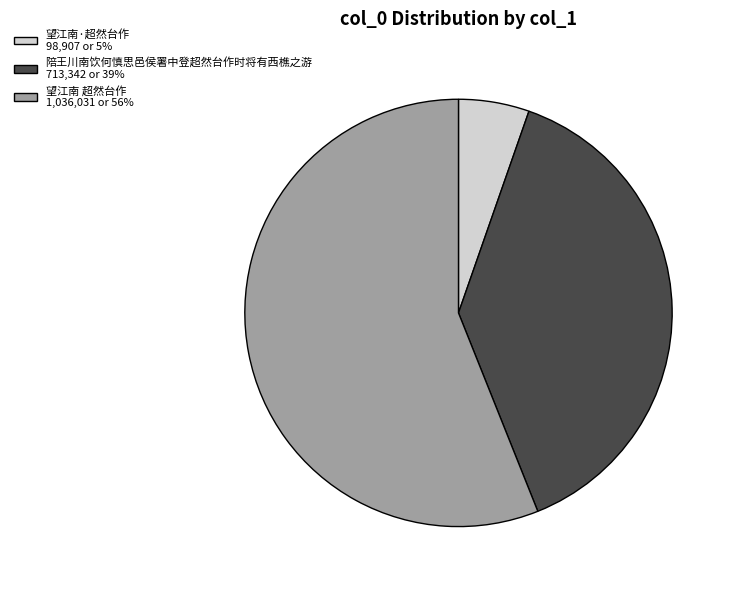

Combined, do 望江南·超然台作 and 望江南 超然台作 account for over 50%?

Yes